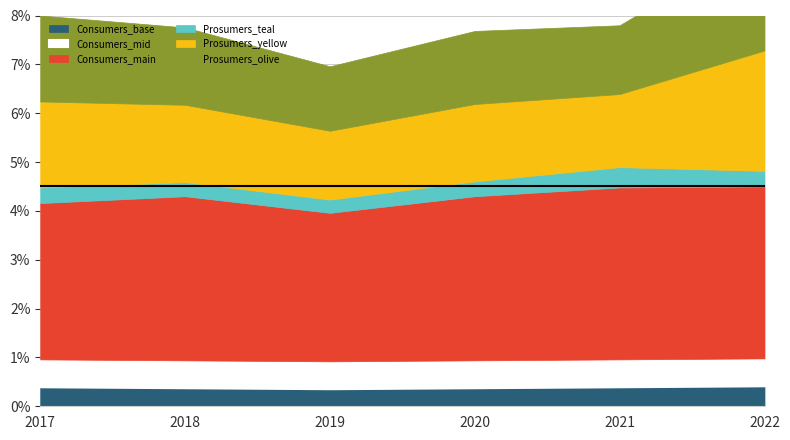

True or false: Consumers has a value of 377 at 9.

False